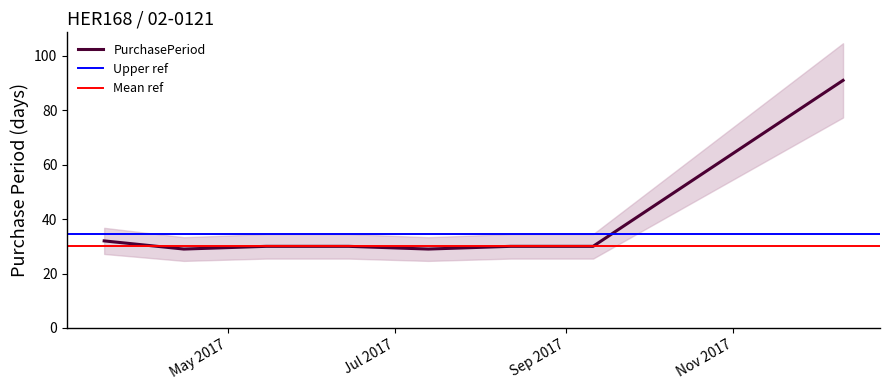

What is the difference between the values at 2017-05-15 and 2017-03-17?

2